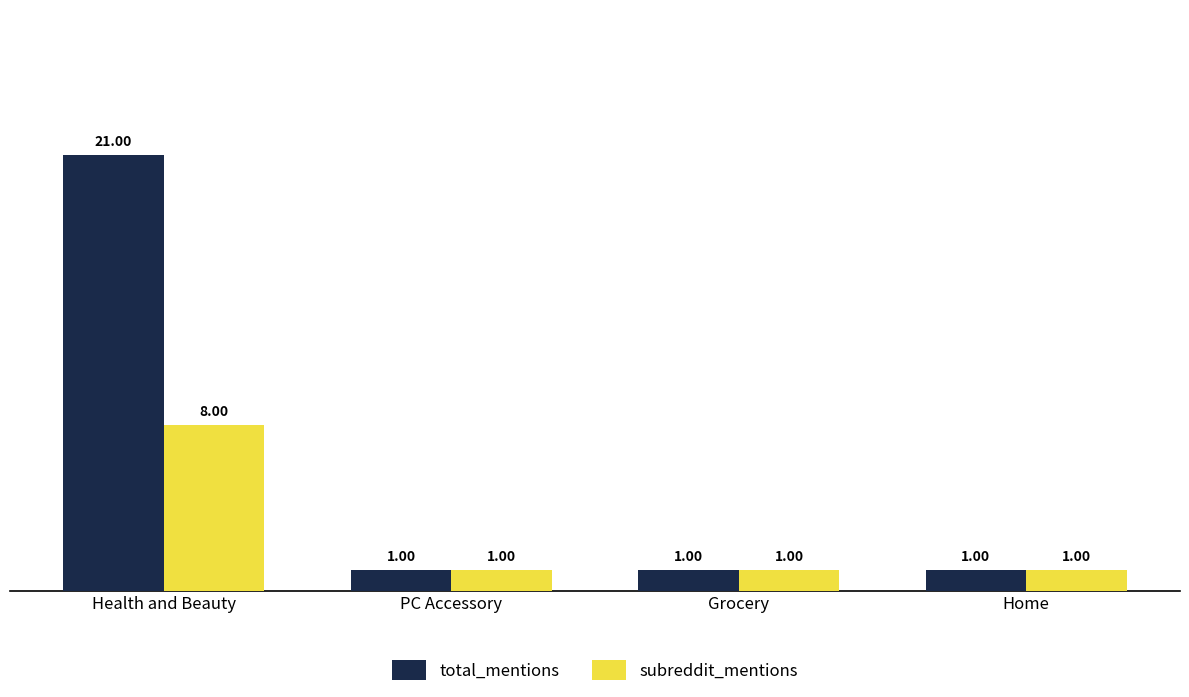

How many values in the total_mentions series exceed 1?

1